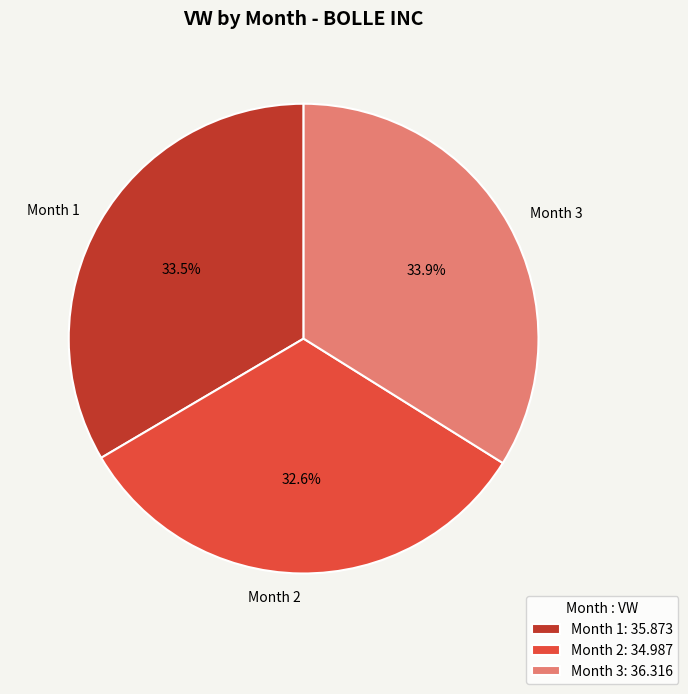

To the nearest percent, what is the difference between the largest and smallest slice percentages?

1%